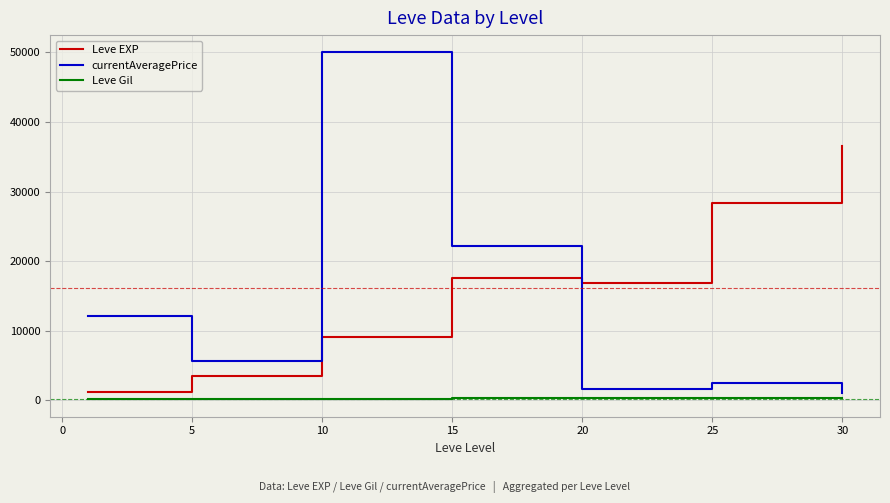

What is the smallest value displayed?

113.3